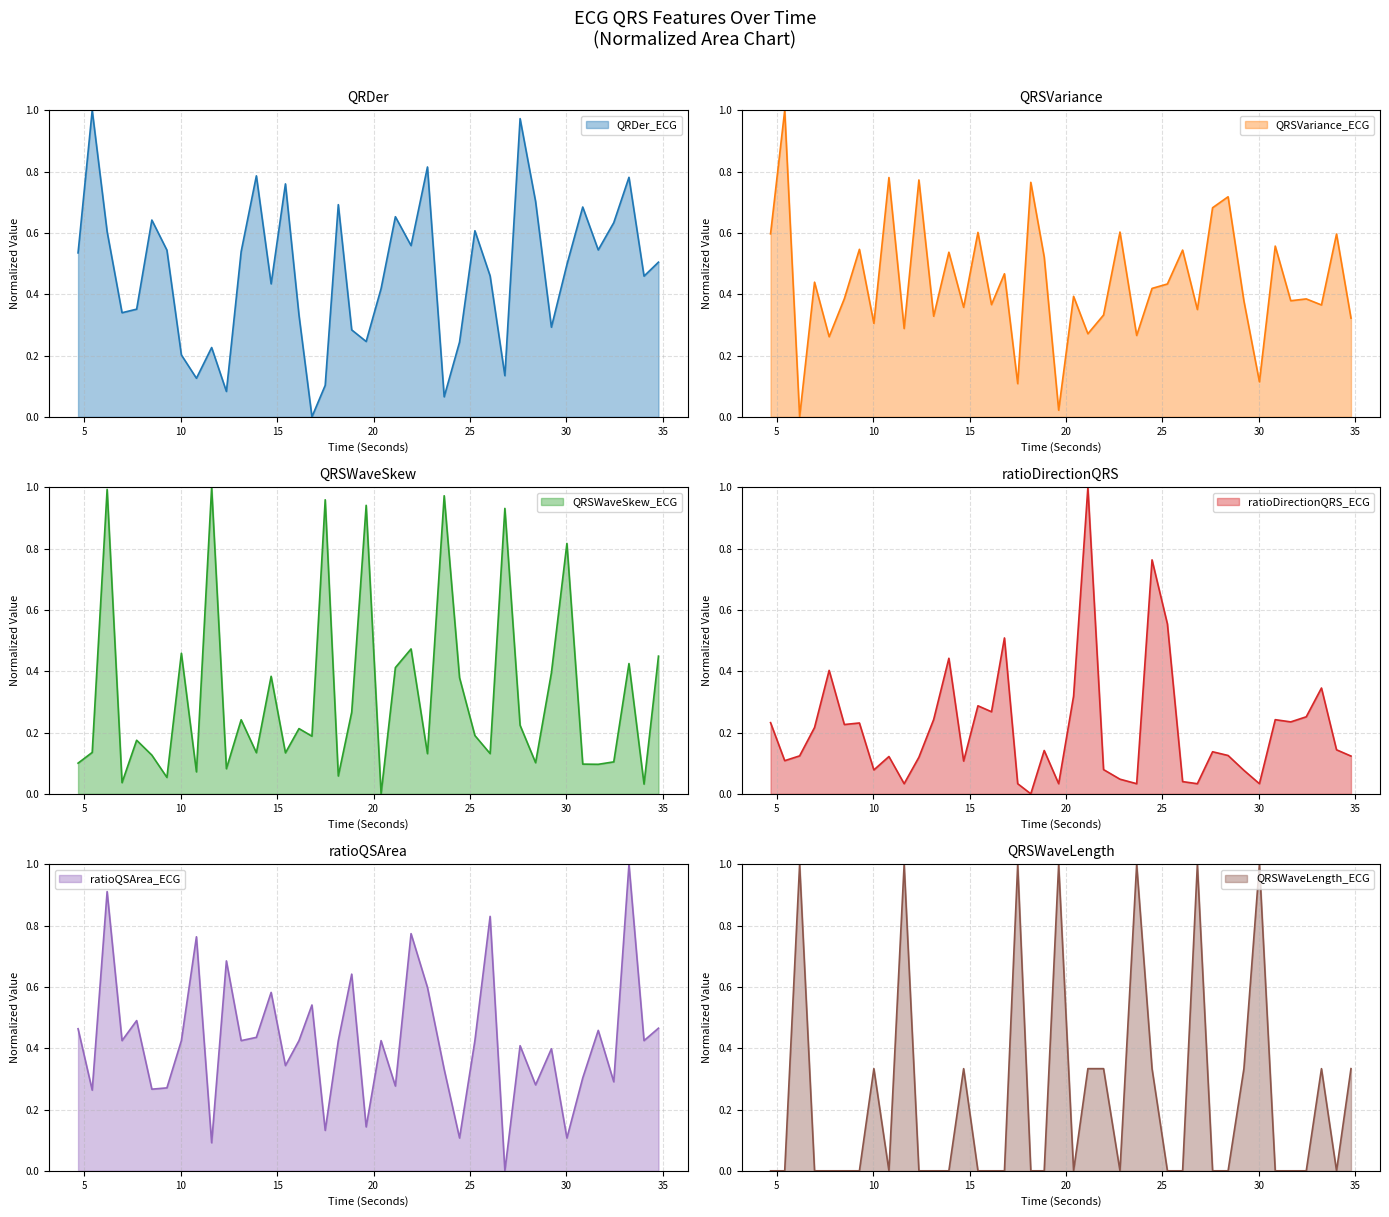

How many lines are shown in the chart?

6